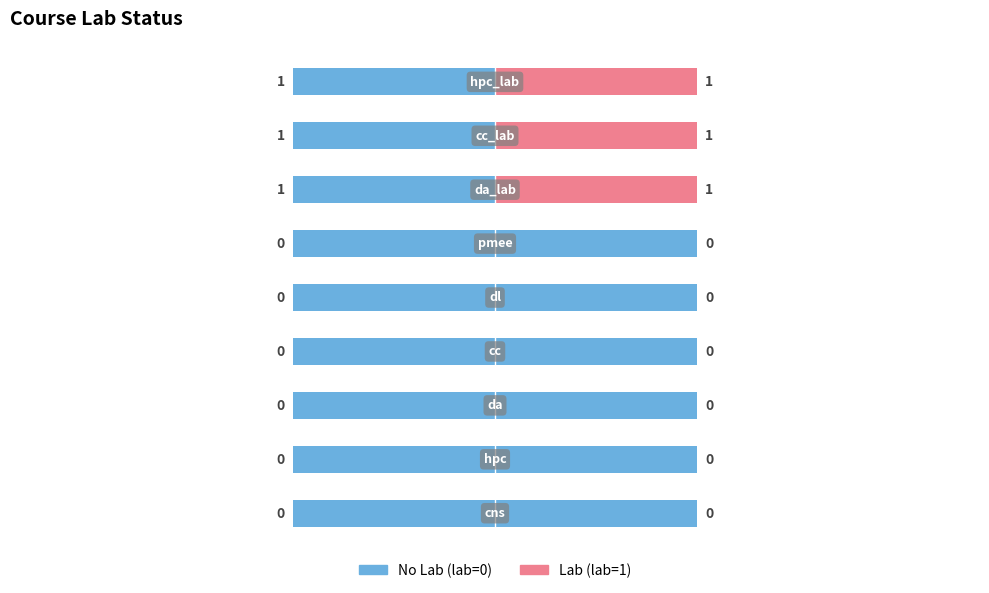

How many data points does each series have?

9